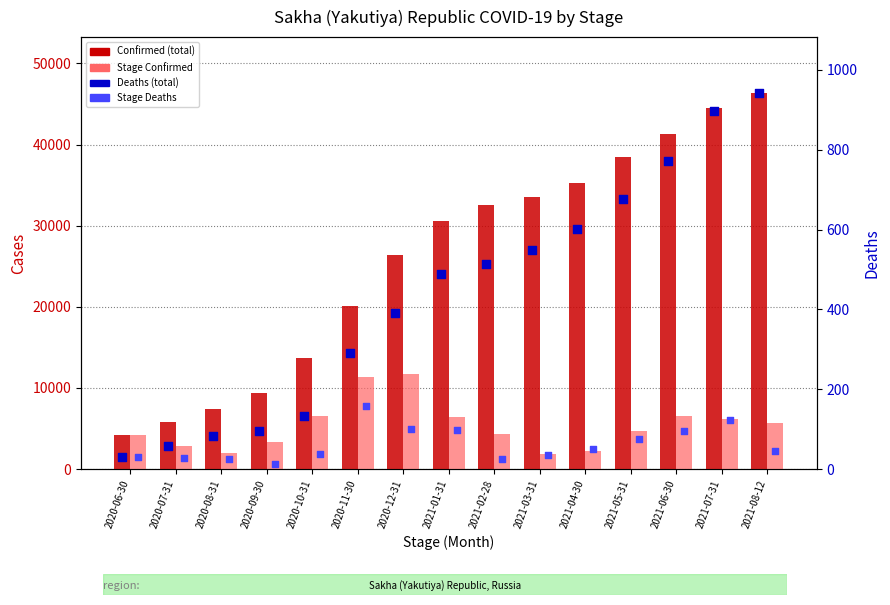

Which series has the largest Y range (max minus min)?

Confirmed